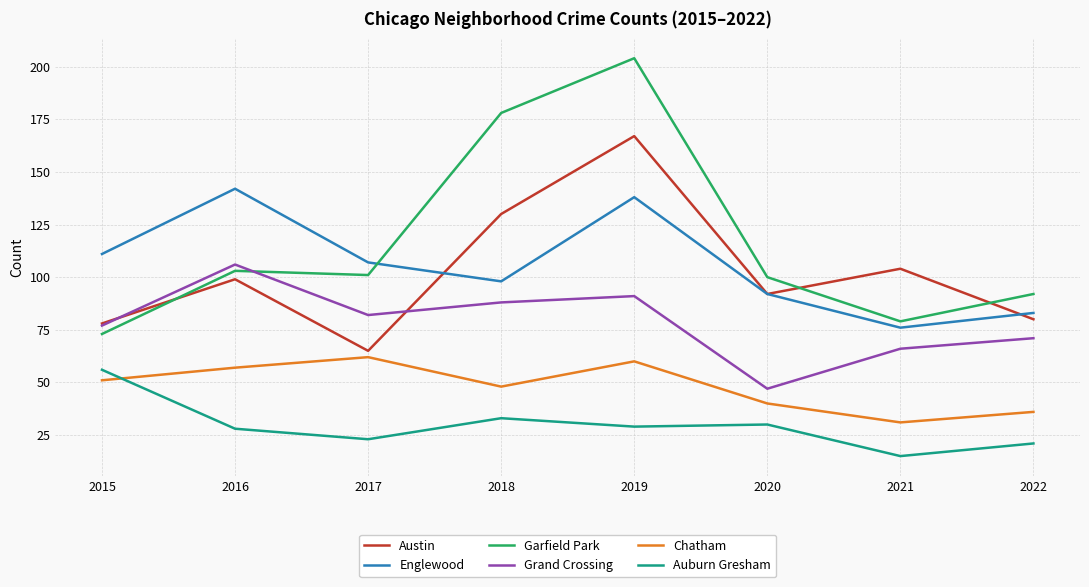

True or false: Garfield Park and Chatham intersect in this chart.

False